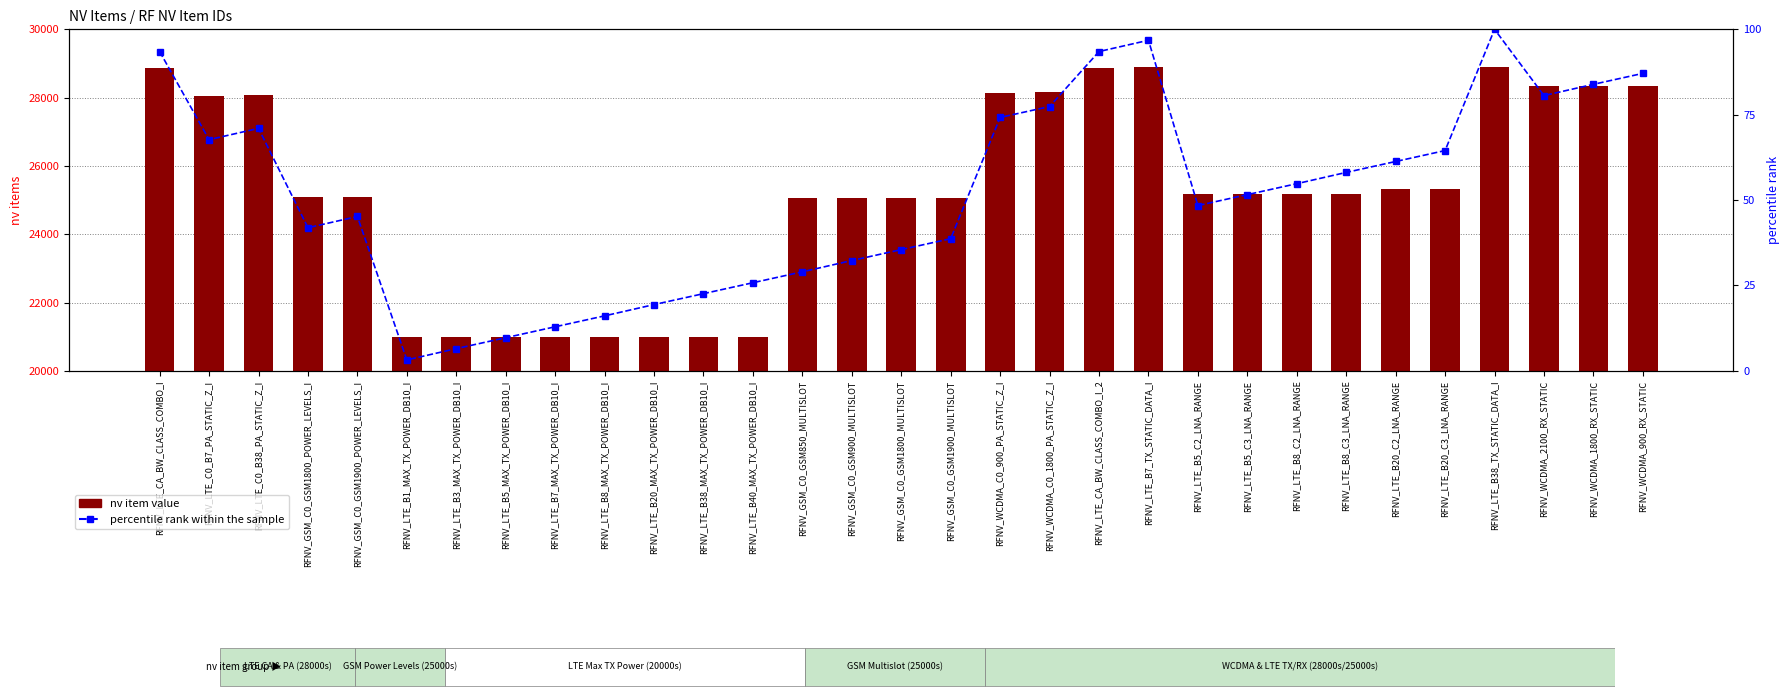

At which label is percentile rank within the sample closest to 51?

RFNV_LTE_B5_C3_LNA_RANGE